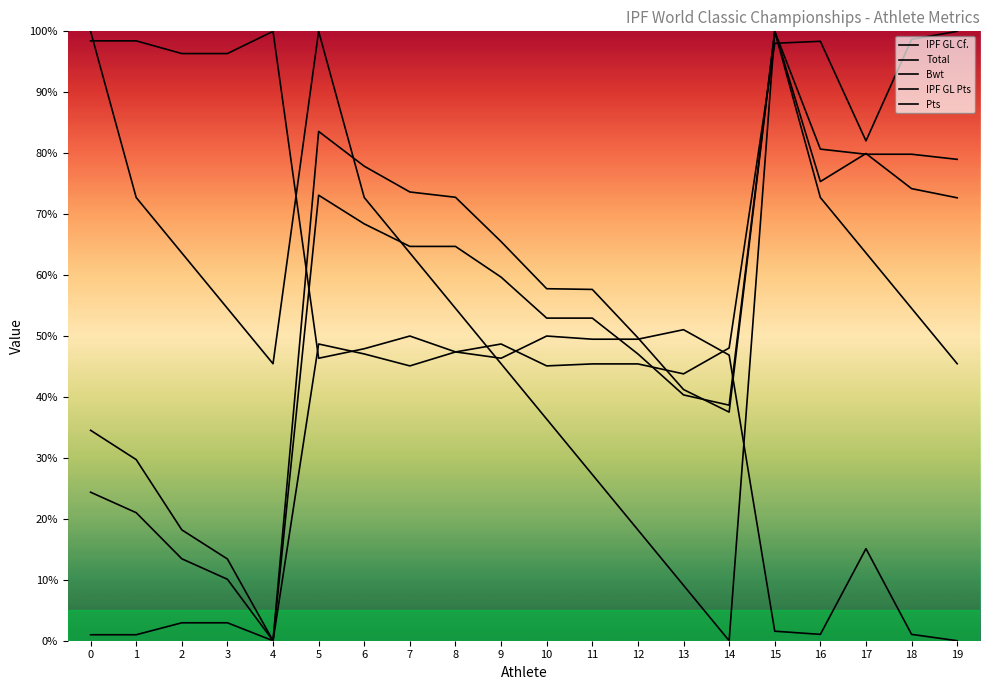

What is the total value across all series at 8?

286.8